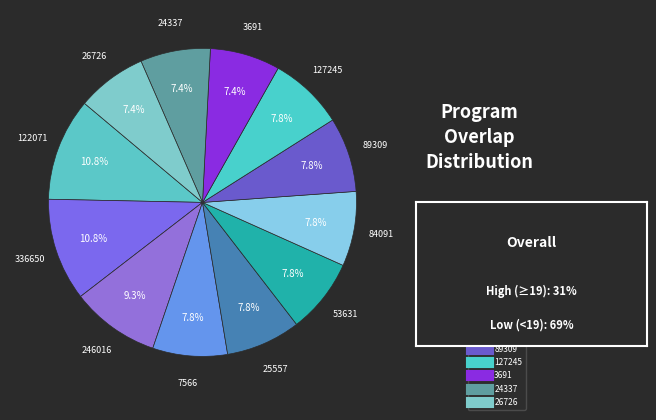

How many segments does this pie chart have?

12